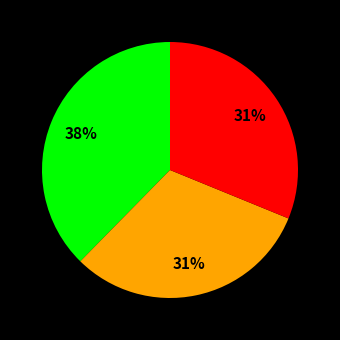

To the nearest percent, what is the average slice percentage?

33%